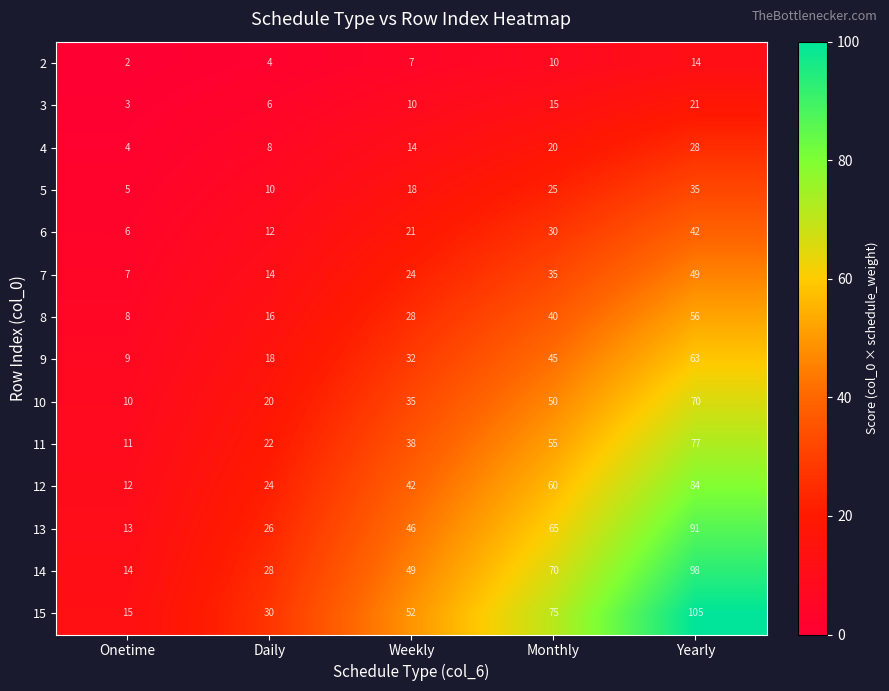

Between Weekly and Monthly, which series saw the biggest shift?

15